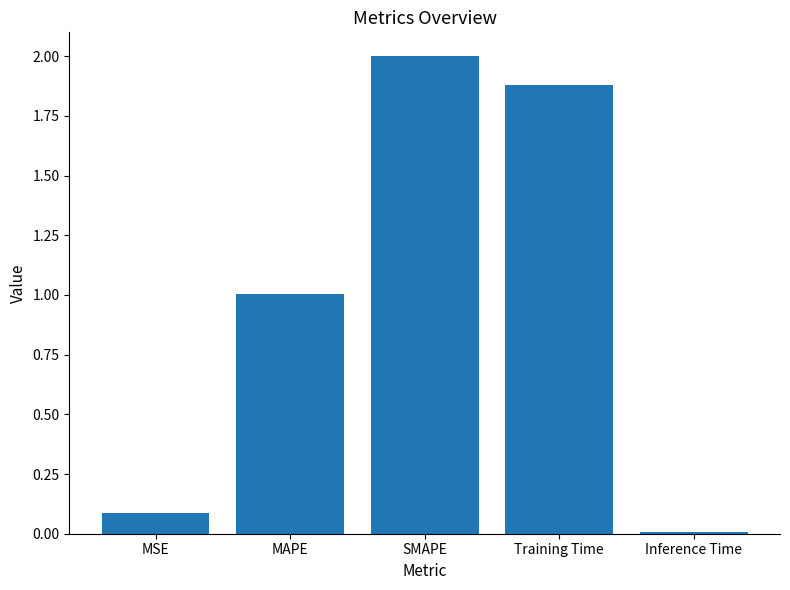

Which label corresponds to the largest value in the chart?

SMAPE